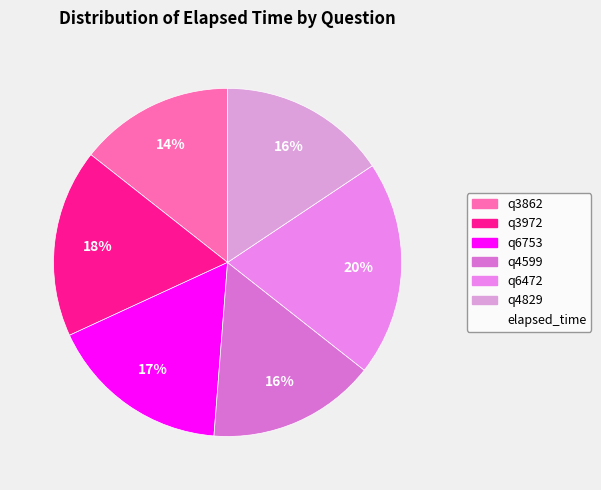

How many slices are in this pie chart?

6